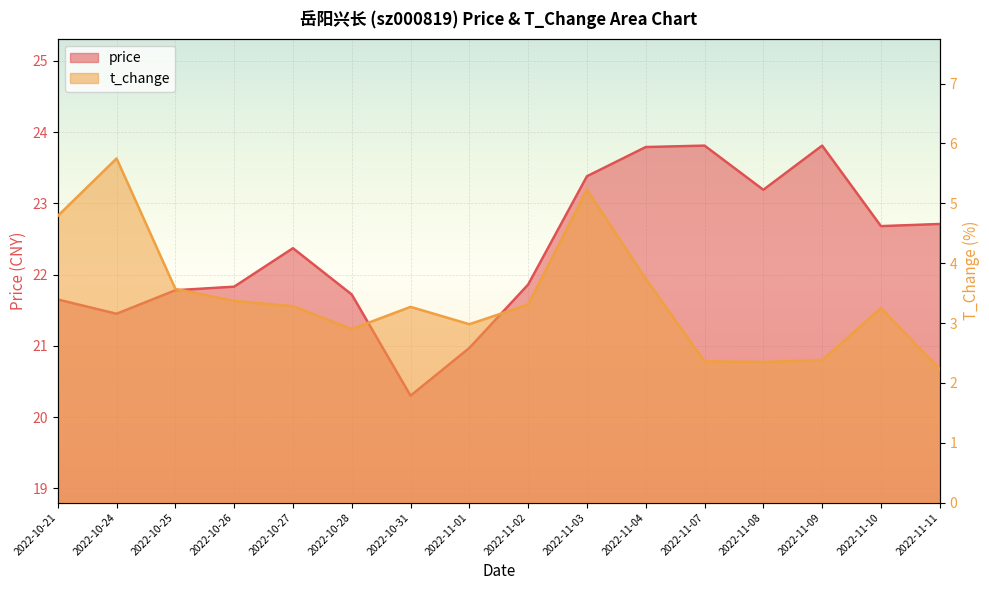

Which category has the highest value across all series?

2022-11-07